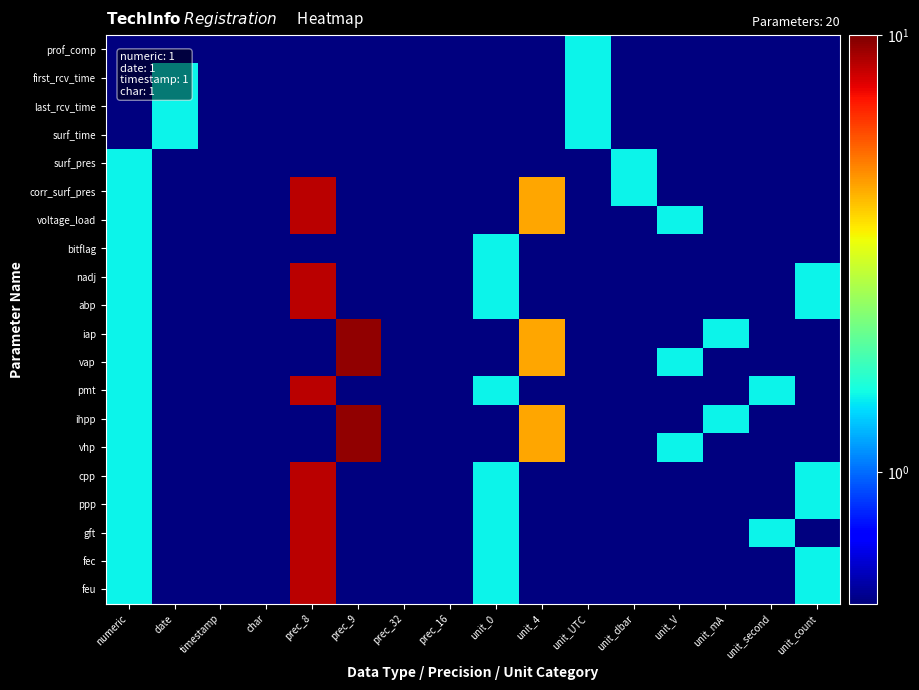

Which series has the largest range (max minus min)?

iap